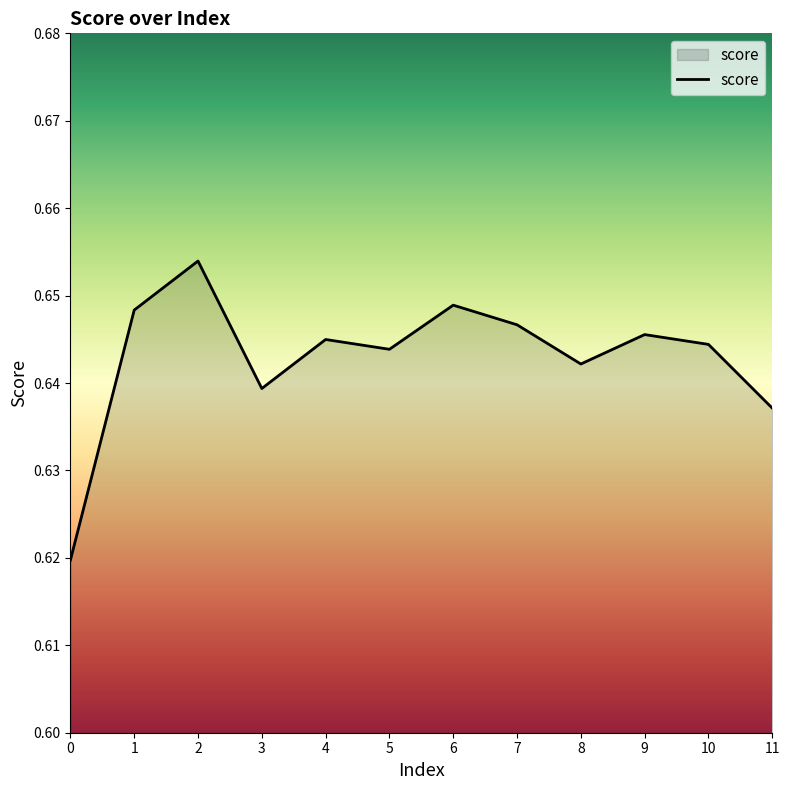

True or false: the data shows 0.9 at 9.

False